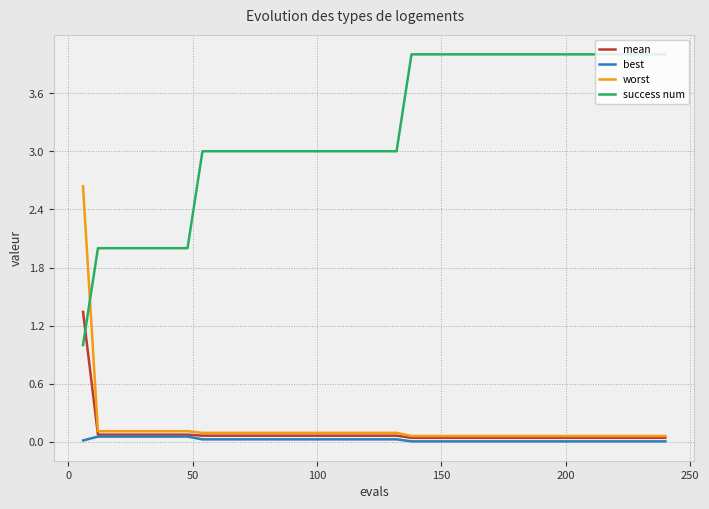

What is the greatest value displayed?

4.0